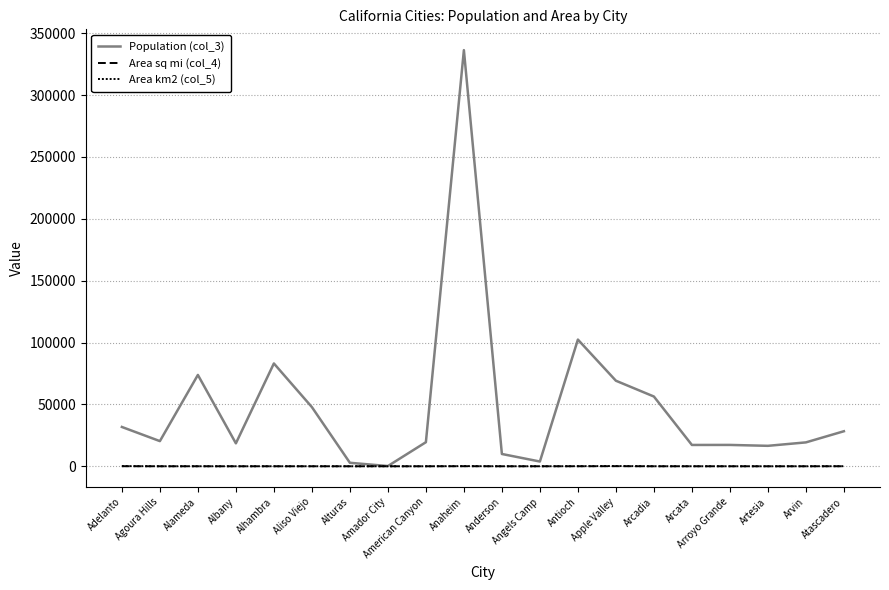

Reading left to right, what are all the values shown in this chart?

Population (col_3): 31765.0	20330.0	73812.0	18539.0	83089.0	47823.0	2827.0	185.0	19454.0	336265.0	9932.0	3836.0	102372.0	69135.0	56364.0	17231.0	17252.0	16522.0	19304.0	28310.0
Area sq mi (col_4): 56.0	7.8	10.6	1.8	7.6	7.5	2.4	0.3	4.8	49.8	6.4	3.6	28.4	73.2	10.9	9.1	5.8	1.6	4.8	25.6
Area km2 (col_5): 145.1	20.2	27.5	4.6	19.8	19.3	6.3	0.8	12.5	129.1	16.5	9.4	73.4	189.6	28.3	23.6	15.1	4.2	12.5	66.4